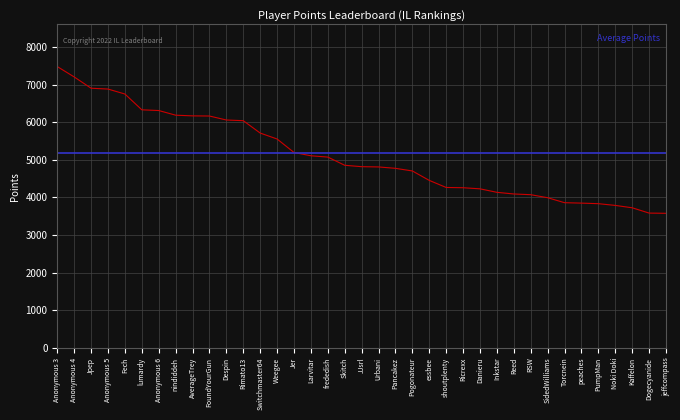

What is the ratio of the value at Despin to the value at frededish?

1.2